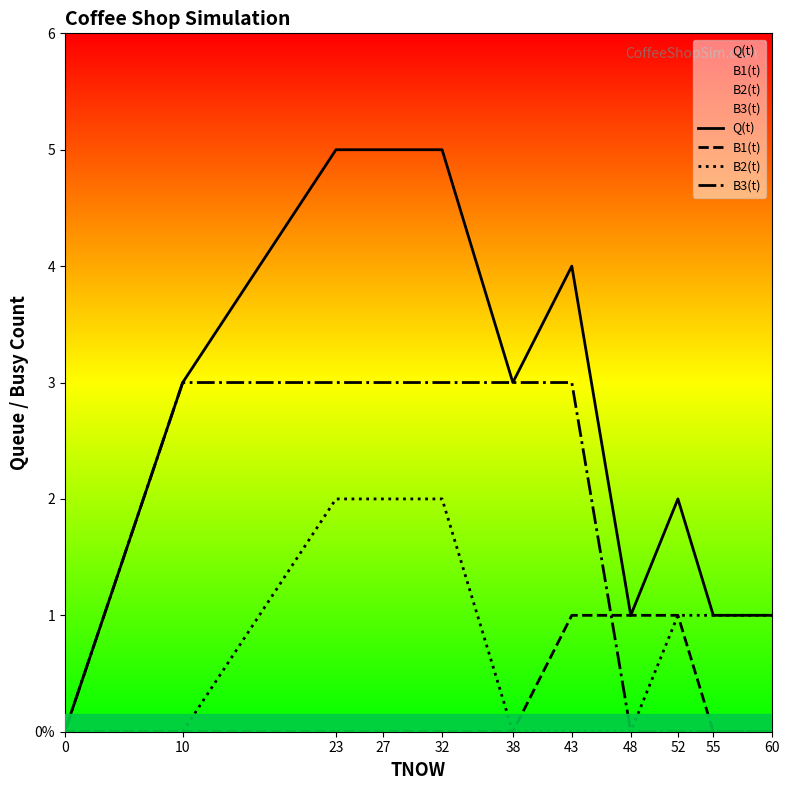

True or false: B3(t) has a value of 0 at 52.

True